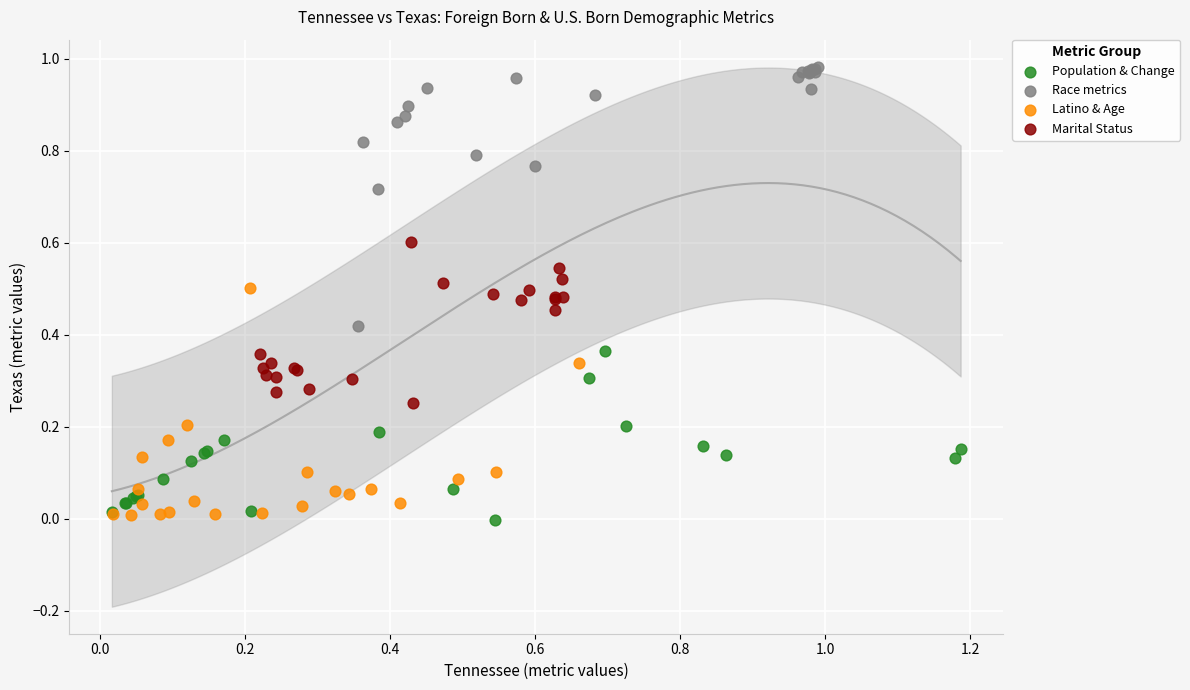

Which series contains the highest Y value?

Race metrics